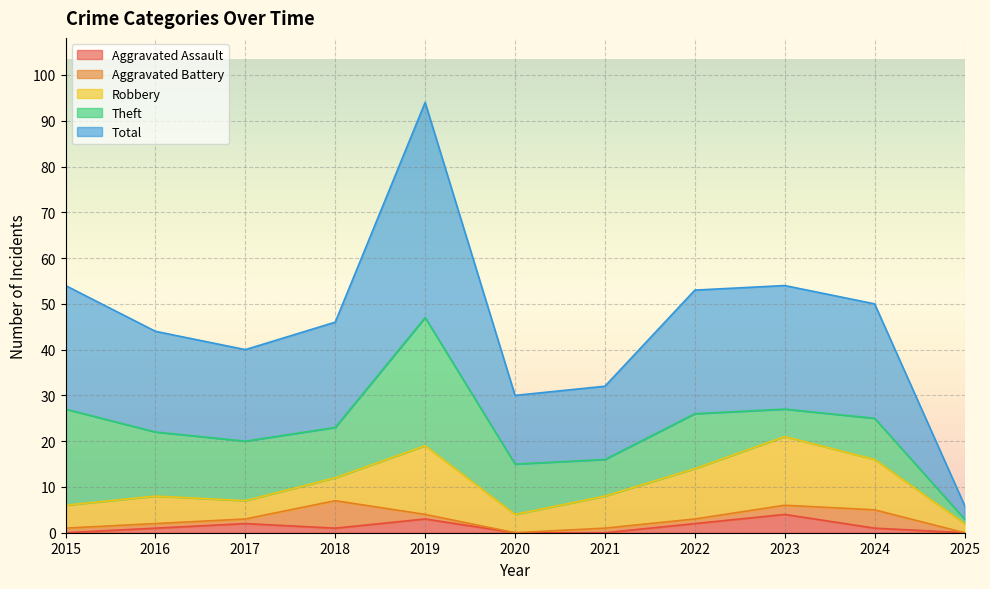

Reading left to right, transcribe all the data shown in this chart.

Aggravated Assault: 0	1	2	1	3	0	0	2	4	1	0
Aggravated Battery: 1	1	1	6	1	0	1	1	2	4	0
Robbery: 5	6	4	5	15	4	7	11	15	11	2
Theft: 21	14	13	11	28	11	8	12	6	9	1
Total: 27	22	20	23	47	15	16	27	27	25	3